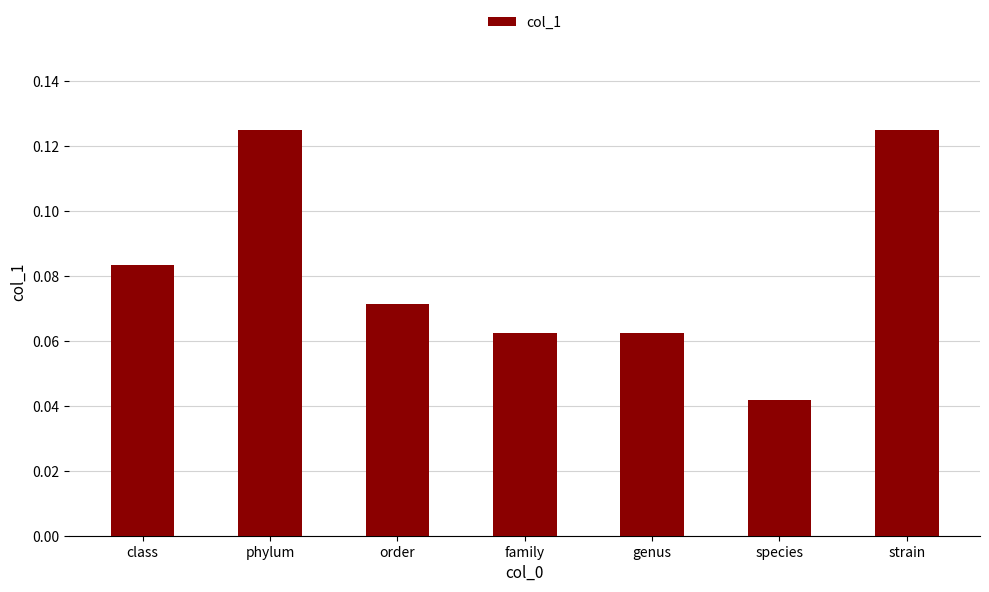

What is the label of the 3rd bar from the left?

order